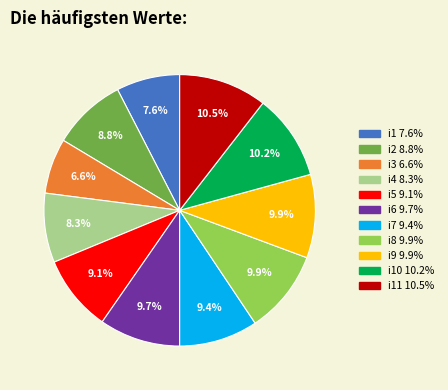

Is there a majority slice in this chart?

No